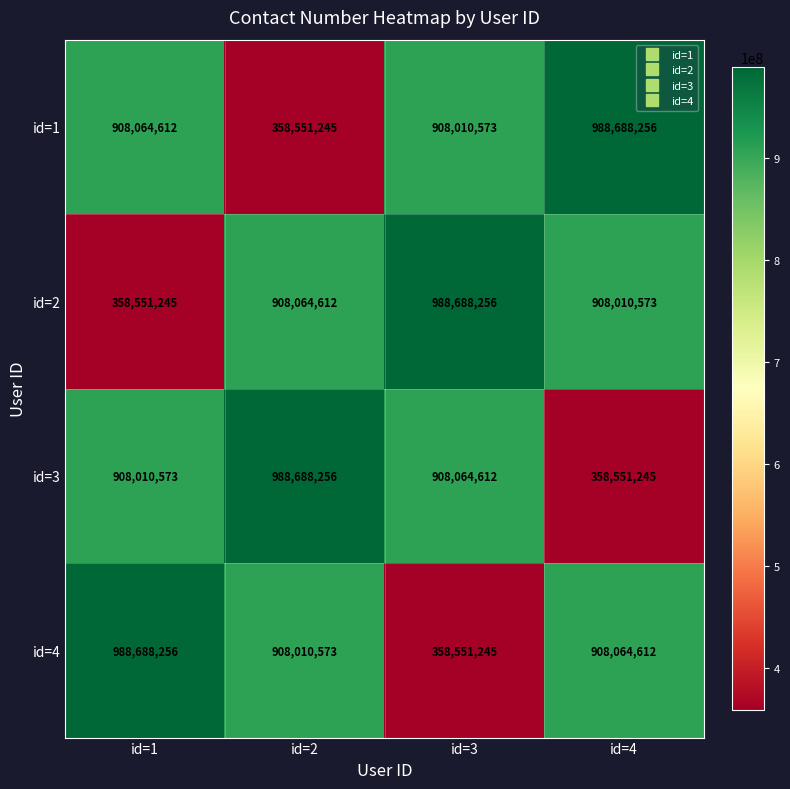

What is the difference between the highest and lowest values at id=2?

630137011